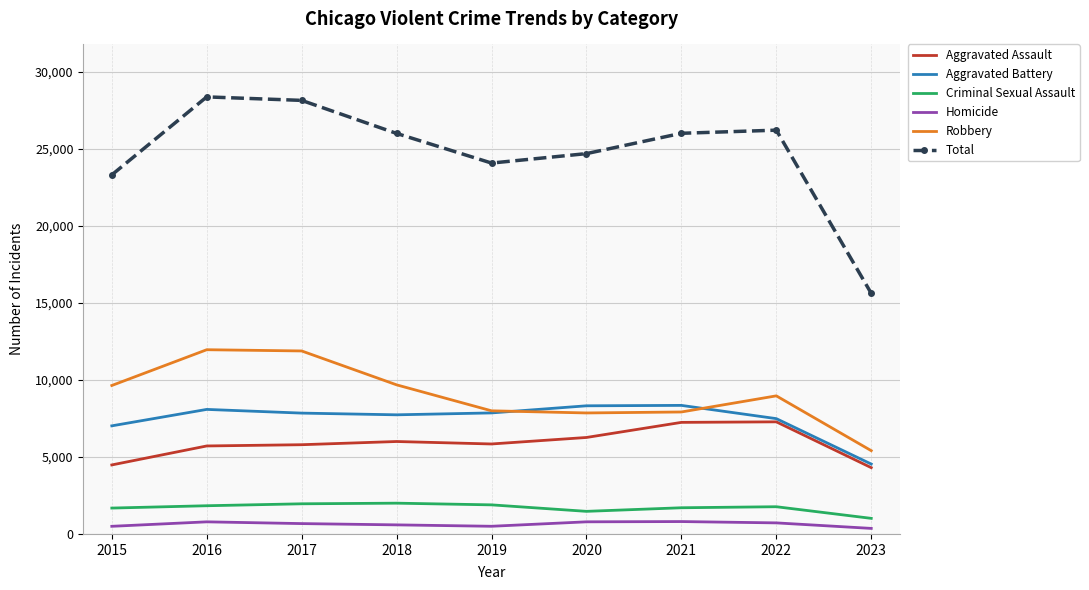

Which series has the largest range (max minus min)?

Total